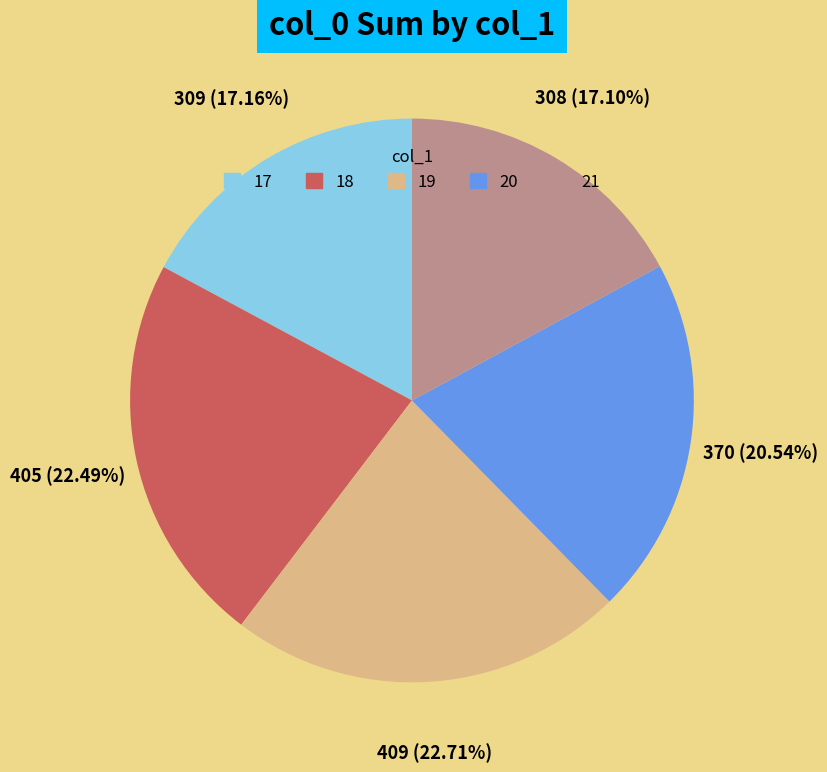

What is the ratio of the value at 20 to the value at 18?

0.9